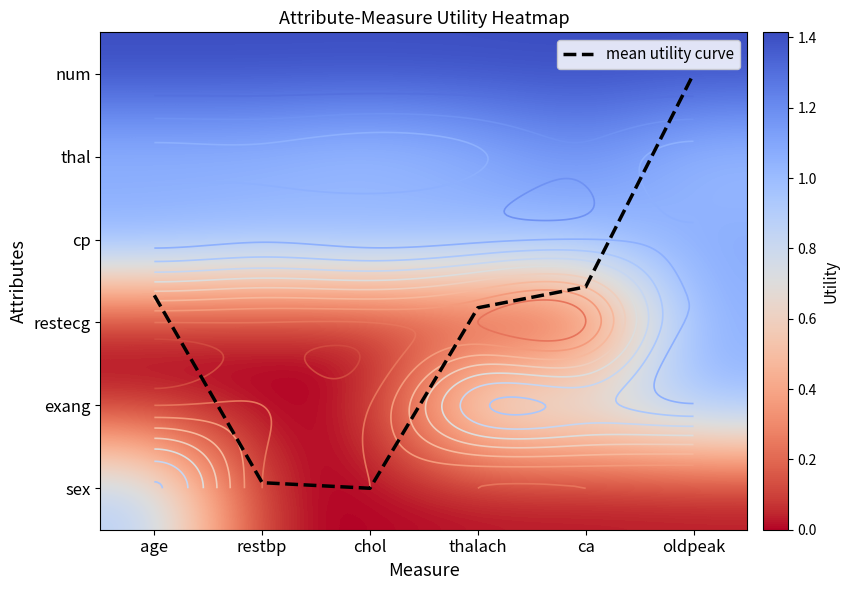

What is the approximate value of thal at thalach?

1.0